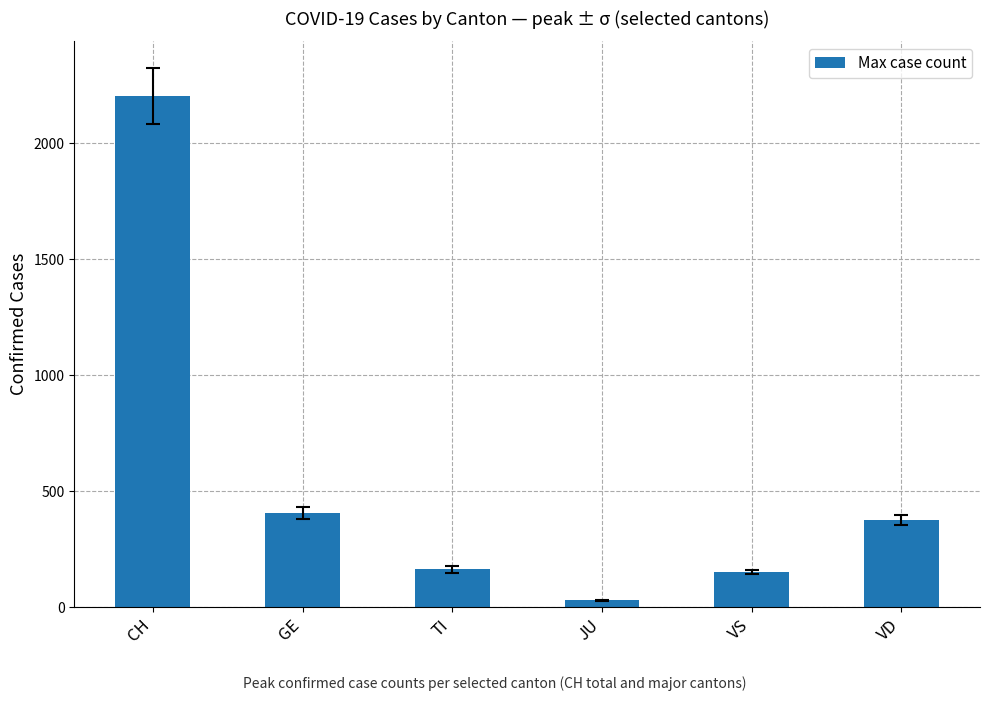

True or false: the data shows 1363 at CH.

False